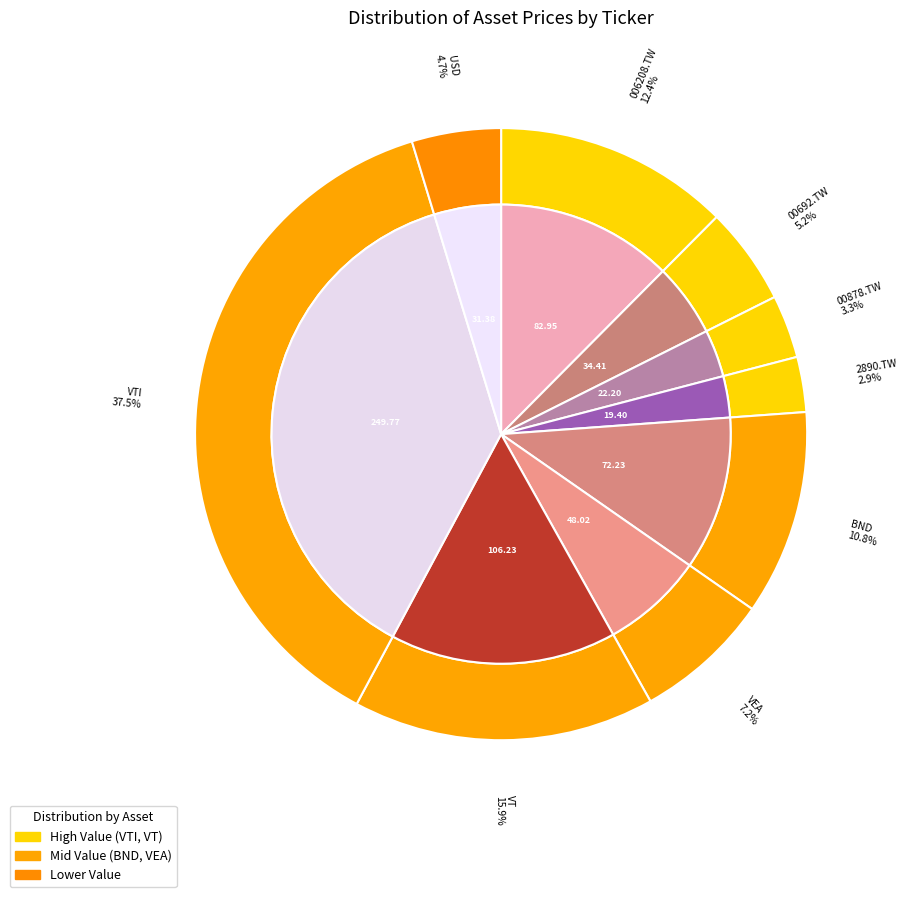

To the nearest percent, what portion does 00878.TW represent?

3%